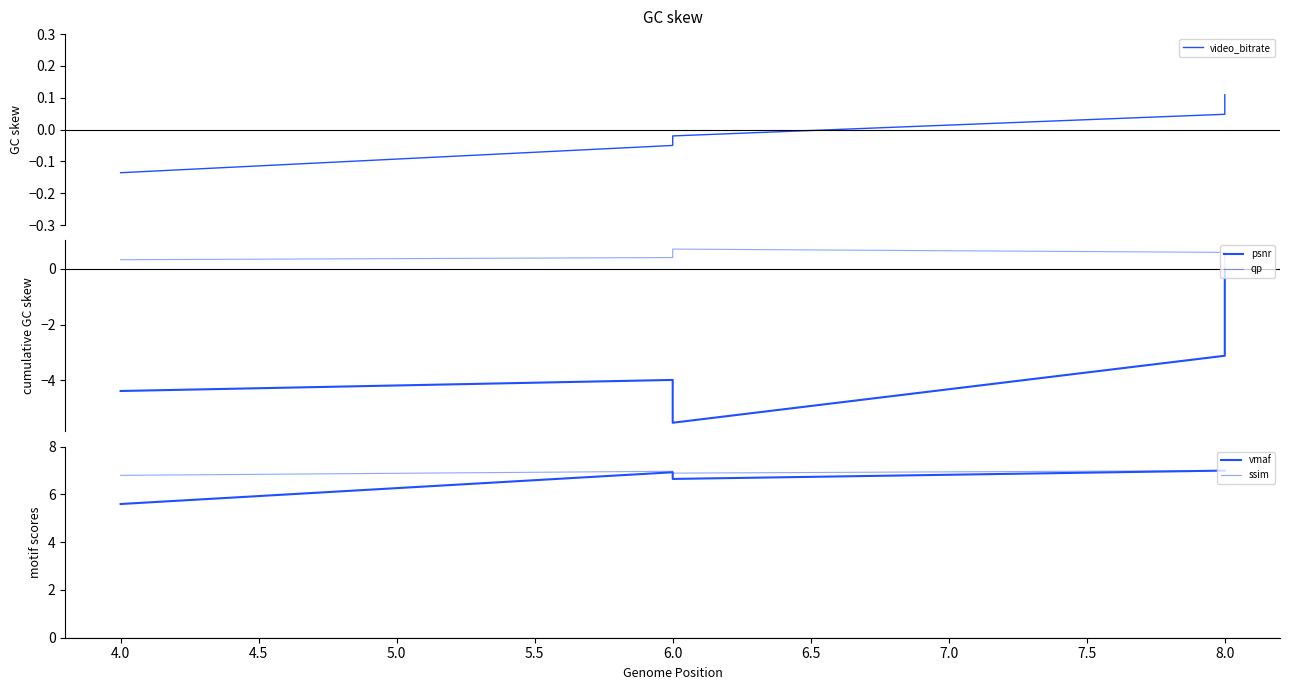

What is the difference between the psnr values at 8.0 and 4.0?

4.4